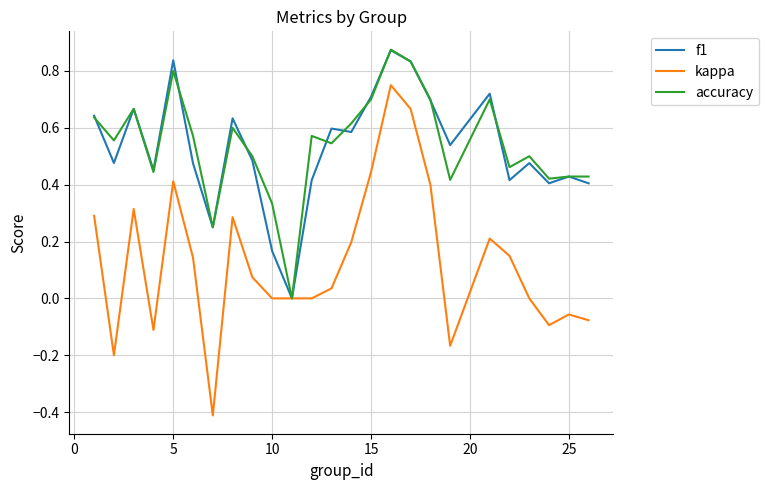

Which series has the largest total across all categories?

accuracy